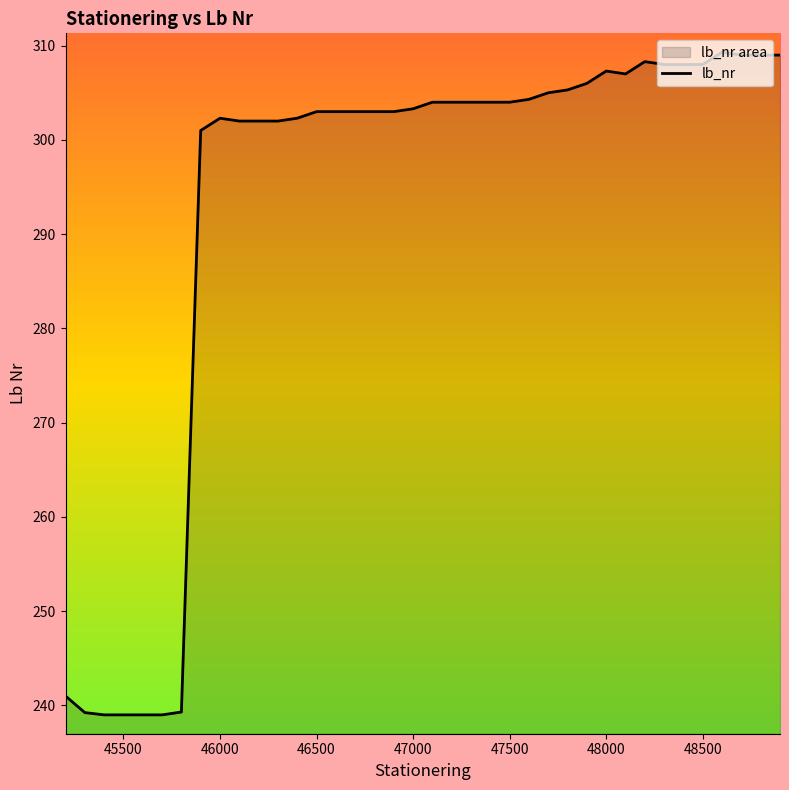

The chart shows a value of 307.3 at 48000. True or false?

True